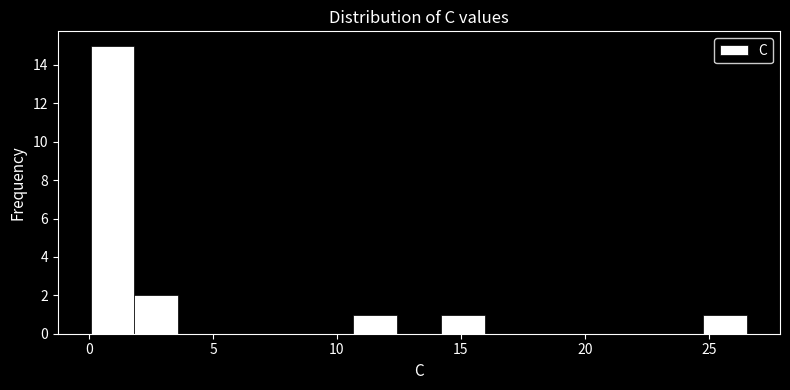

Read against the x-axis, roughly where is the centre of the tallest bar?

1.0